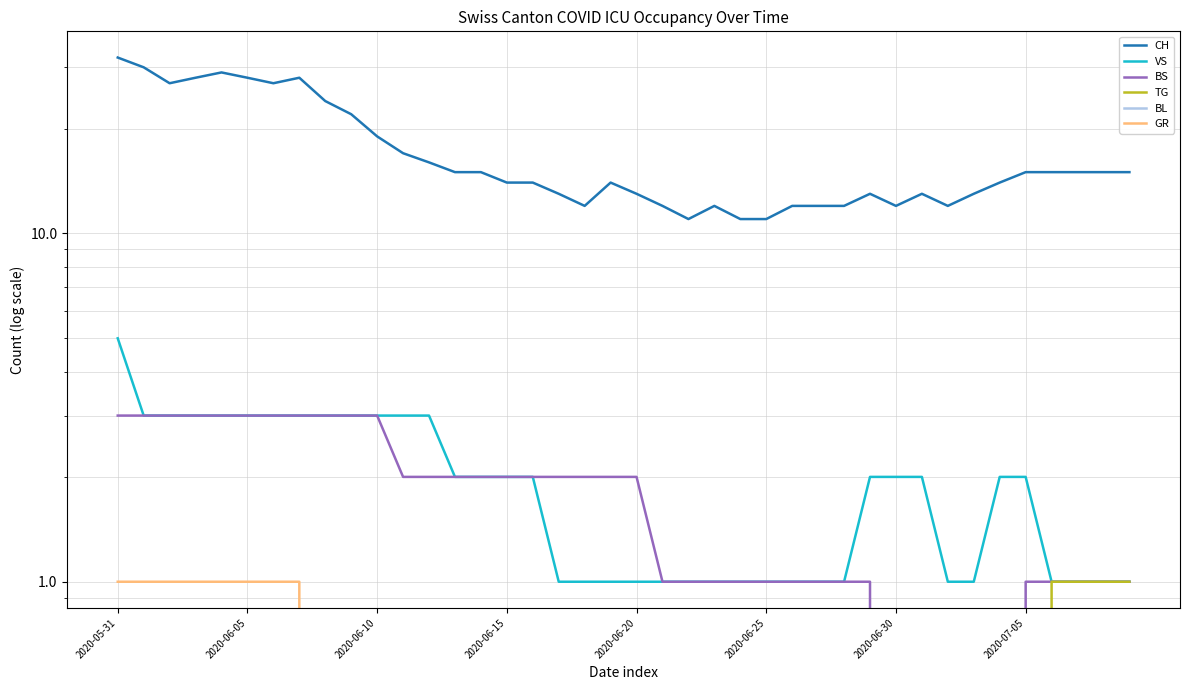

What is the difference between the maximum and minimum values in the CH series?

21